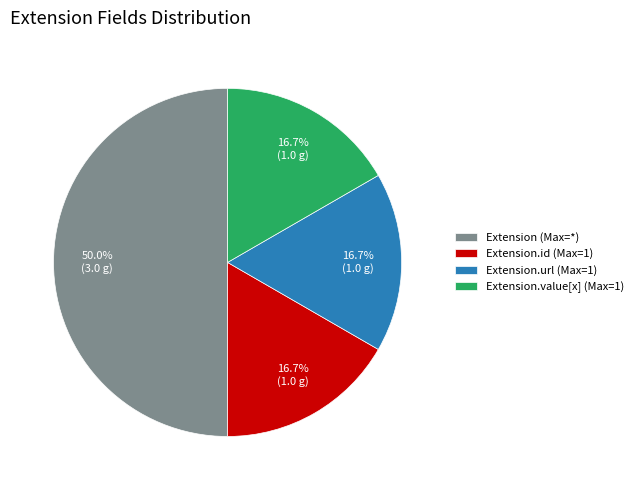

Between Extension.id (Max=1) and Extension (Max=*), which is larger?

Extension (Max=*)